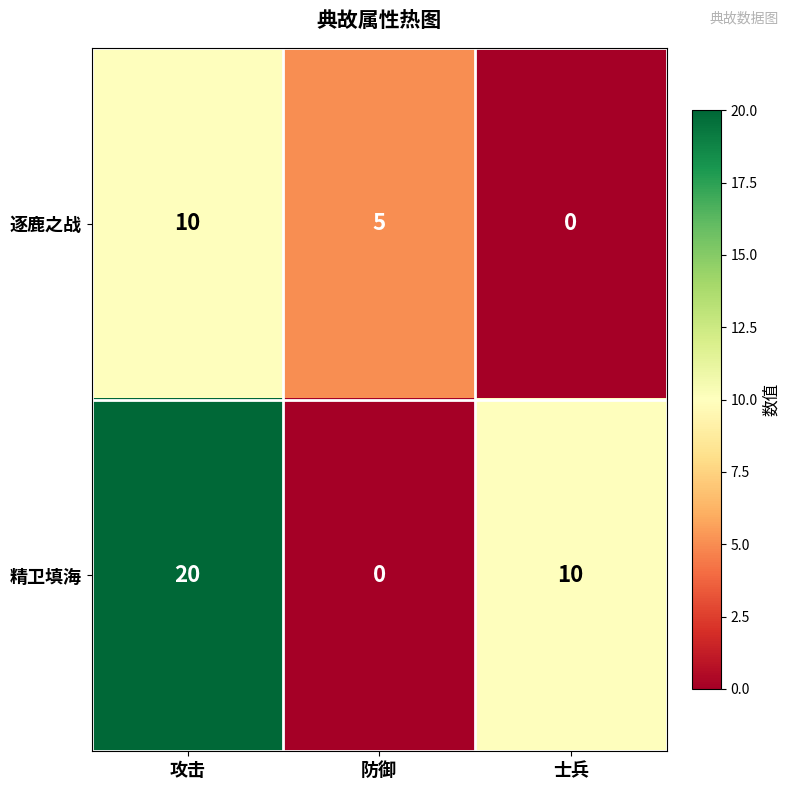

The value of 逐鹿之战 at 士兵 is 0. True or false?

True